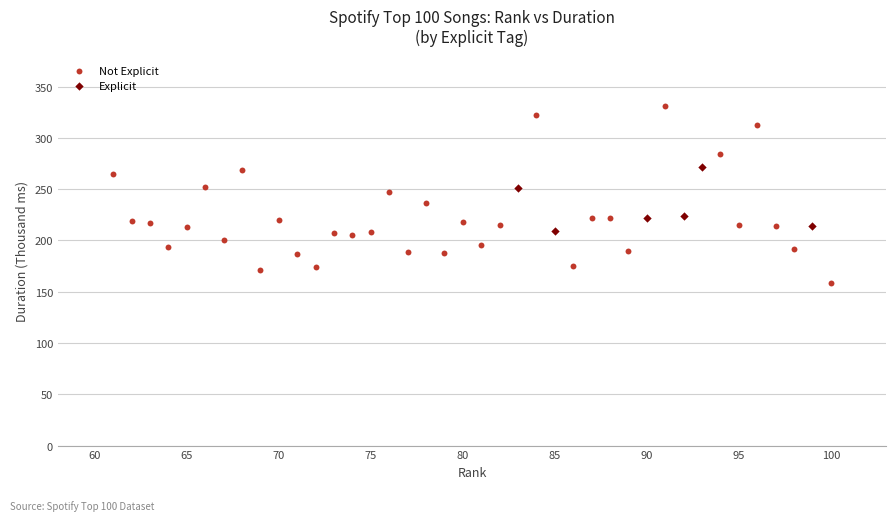

Which series has the largest Y range (max minus min)?

Not Explicit